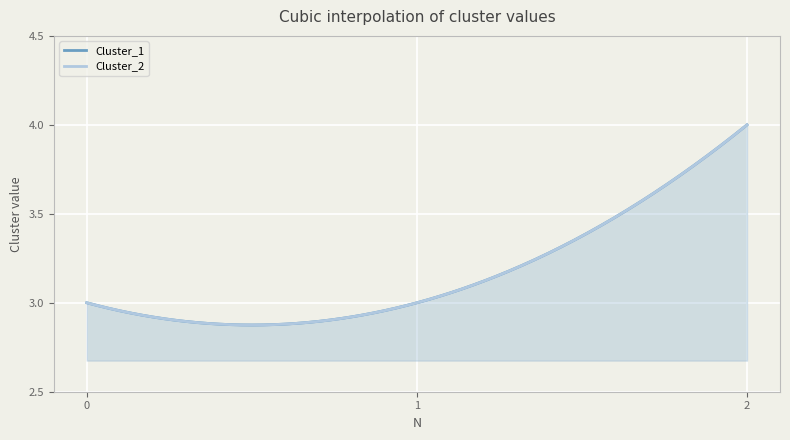

What are all the series names shown in the legend?

Cluster_1, Cluster_2